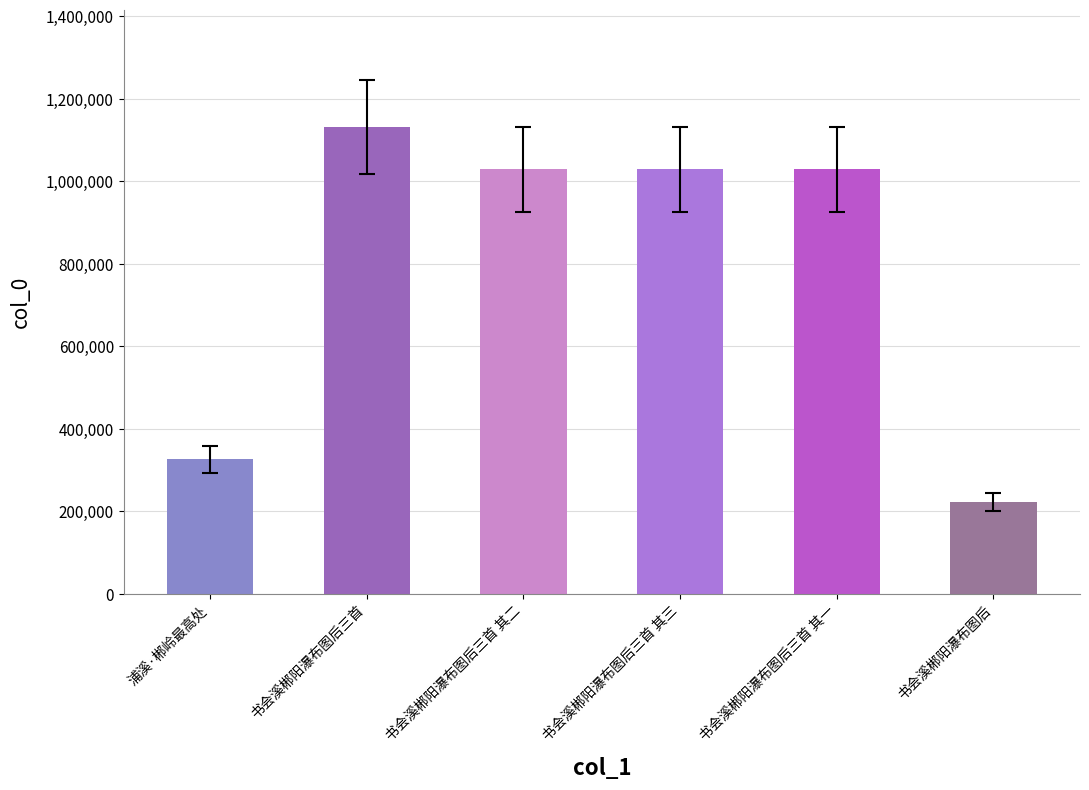

Are the bars grouped side by side (vs. stacked)?

No